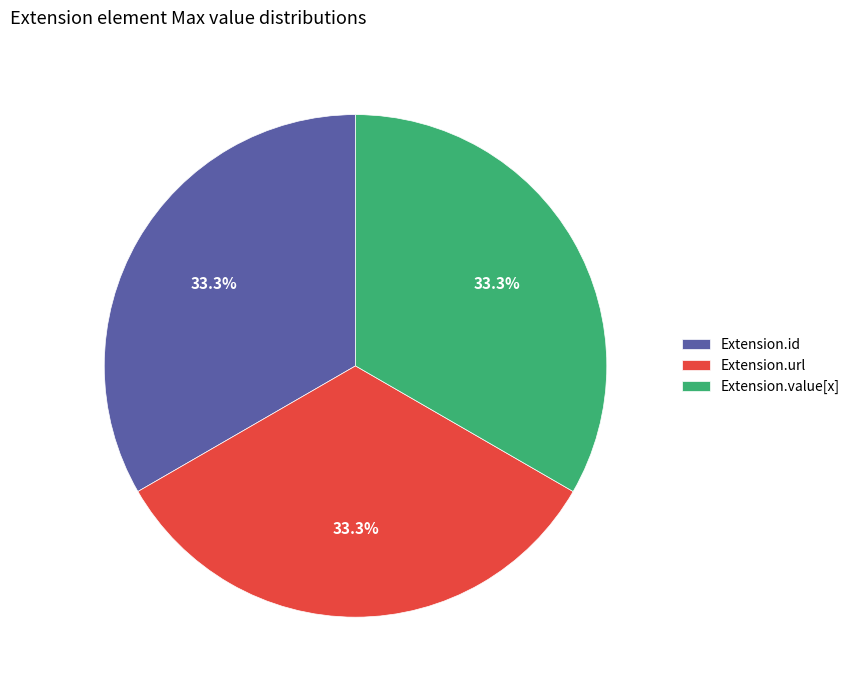

To the nearest percent, what is the average slice percentage?

33%